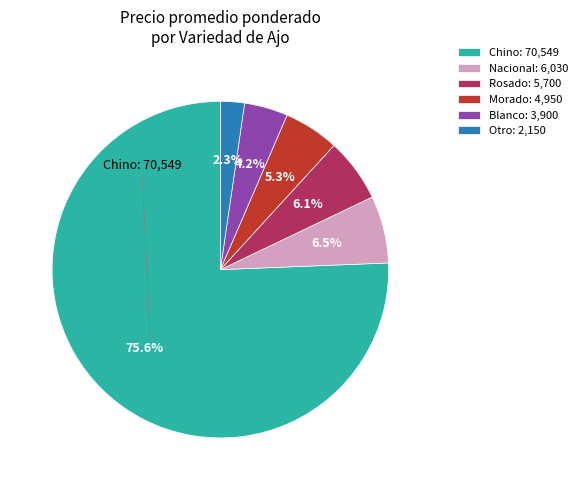

Does any single category account for the majority?

Yes